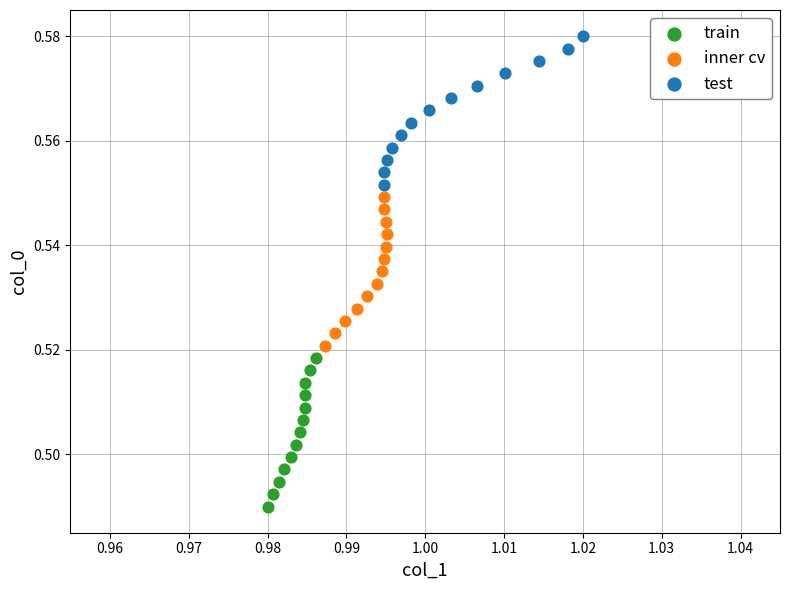

Which series reaches the maximum Y coordinate?

test